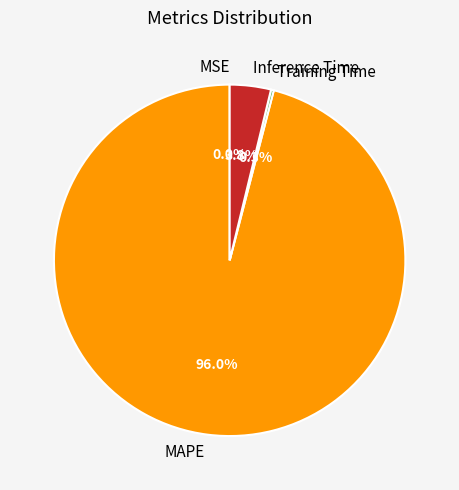

How much of the chart is everything except Inference Time?

96.2%